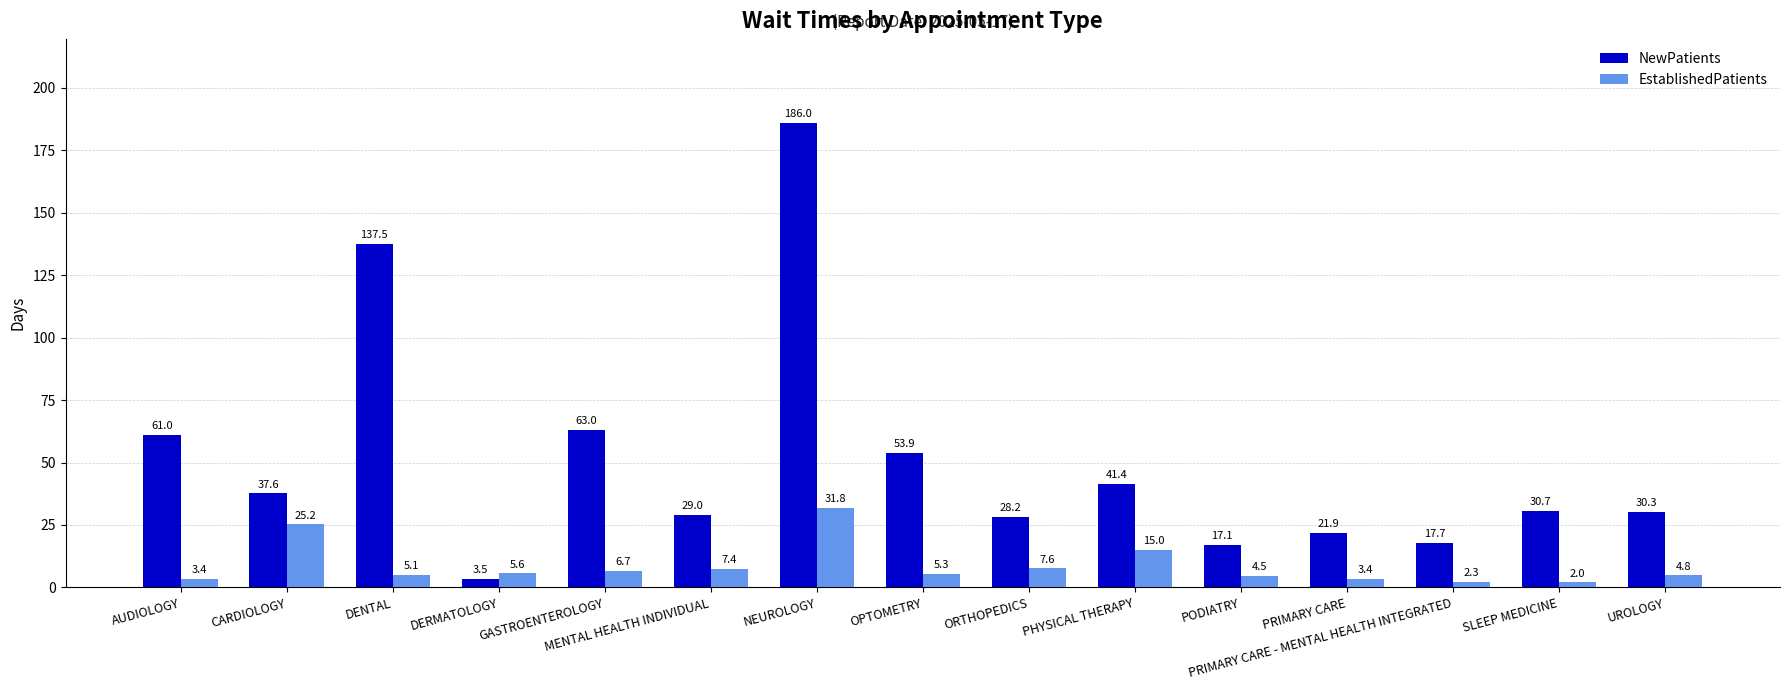

What is the spread (max minus min) of values at ORTHOPEDICS?

20.6